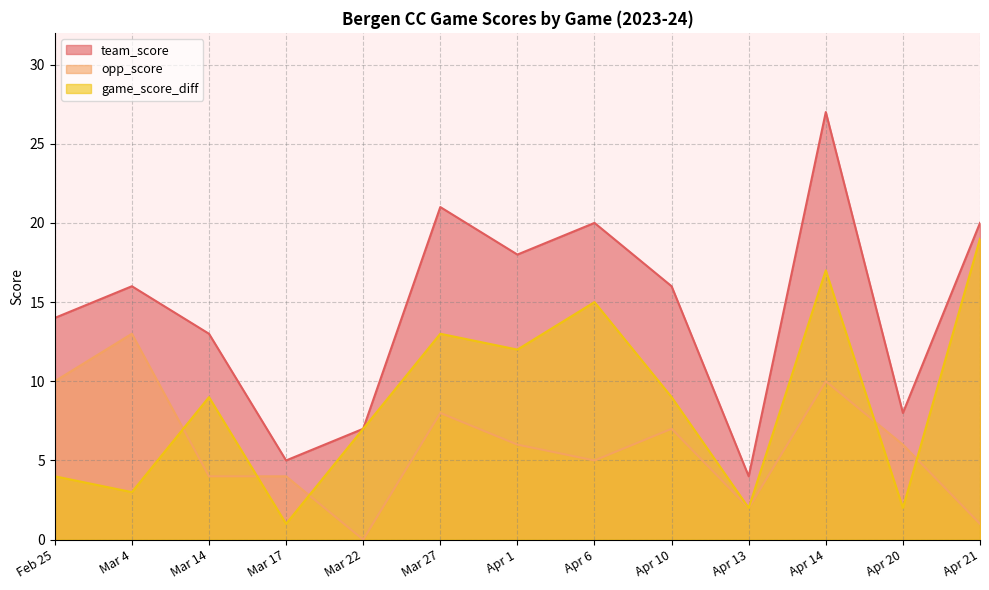

How many series are shown in this chart?

3